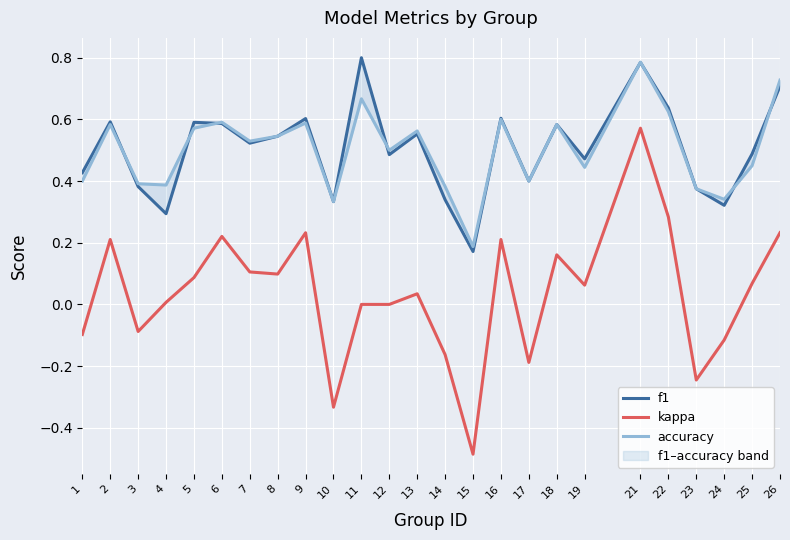

Reading right to left, list all the values displayed in this chart.

f1: 0.7	0.5	0.3	0.4	0.6	0.8	0.5	0.6	0.4	0.6	0.2	0.3	0.6	0.5	0.8	0.3	0.6	0.5	0.5	0.6	0.6	0.3	0.4	0.6	0.4
kappa: 0.2	0.1	-0.1	-0.2	0.3	0.6	0.1	0.2	-0.2	0.2	-0.5	-0.2	0.0	0.0	0.0	-0.3	0.2	0.1	0.1	0.2	0.1	0.0	-0.1	0.2	-0.1
accuracy: 0.7	0.5	0.3	0.4	0.6	0.8	0.4	0.6	0.4	0.6	0.2	0.4	0.6	0.5	0.7	0.3	0.6	0.5	0.5	0.6	0.6	0.4	0.4	0.6	0.4